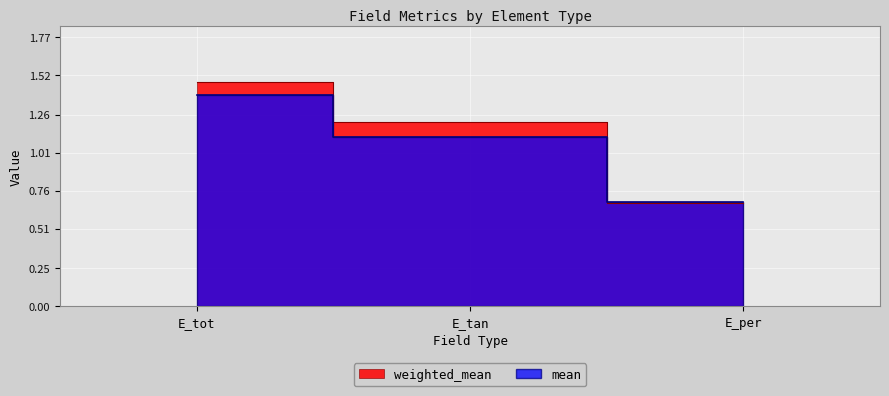

At which label does weighted_mean first exceed 1?

E_tot